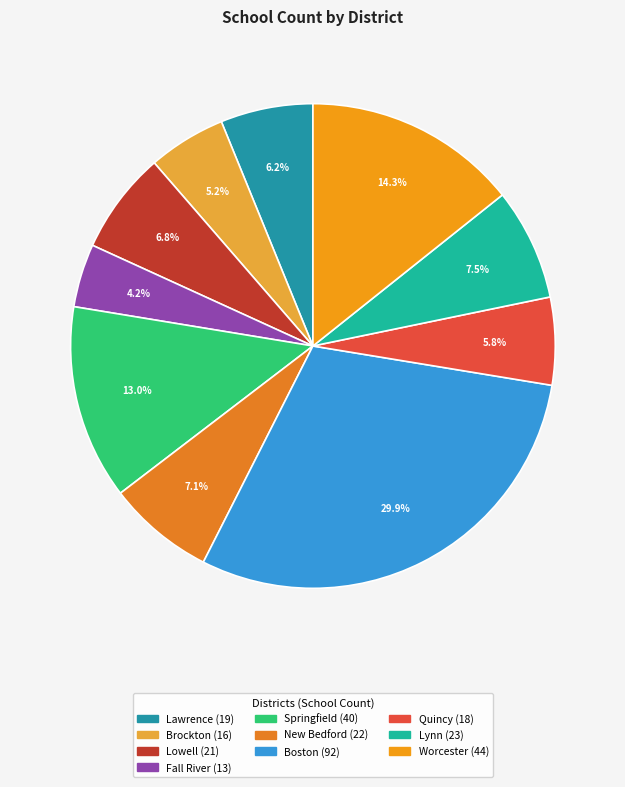

To the nearest percent, what portion does Quincy represent?

6%